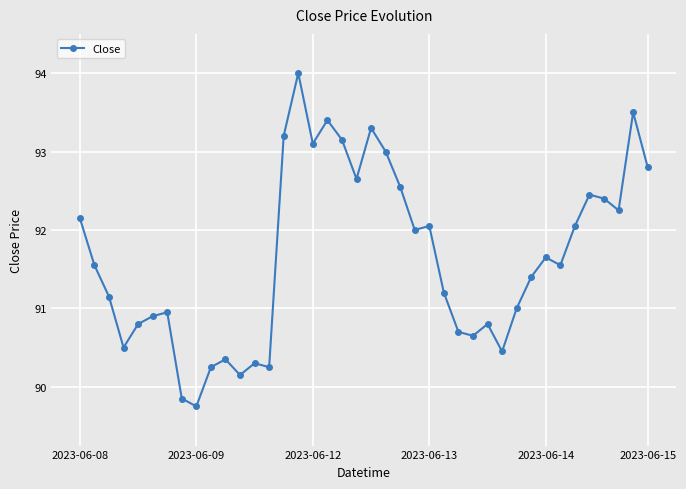

What is the greatest value displayed?

94.0